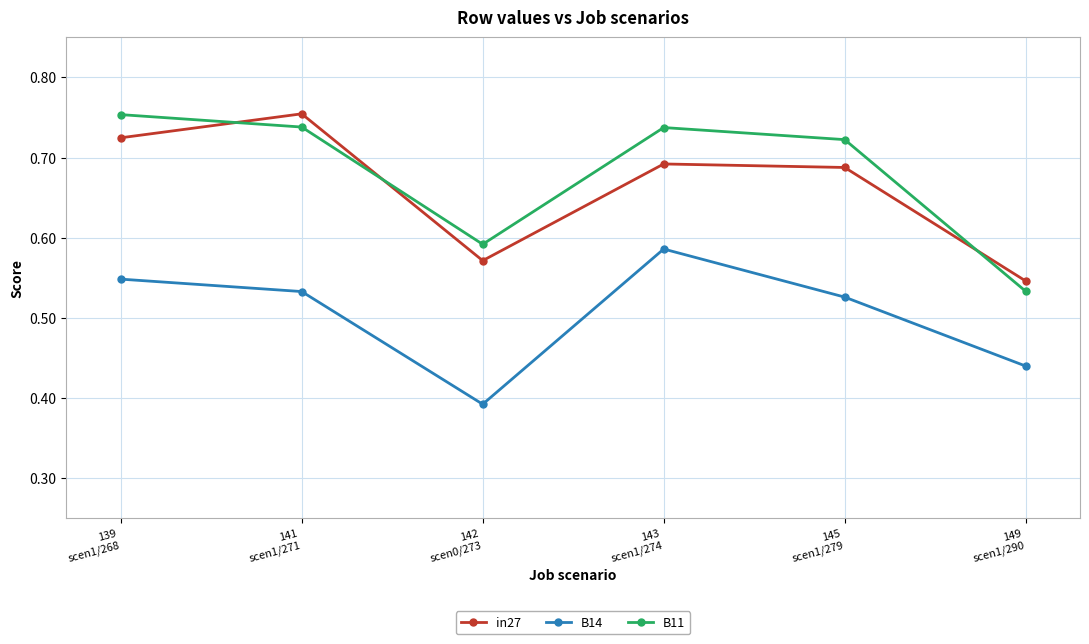

Between 142
scen0/273 and 143
scen1/274, which series saw the biggest shift?

B14